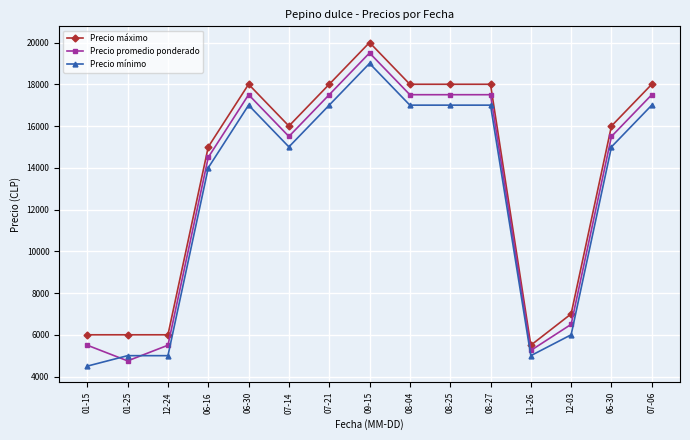

Reading left to right, list all the values displayed in this chart.

Precio máximo: 01-15=6000	01-25=6000	12-24=6000	06-16=15000	06-30=18000	07-14=16000	07-21=18000	09-15=20000	08-04=18000	08-25=18000	08-27=18000	11-26=5500	12-03=7000	06-30=16000	07-06=18000
Precio promedio ponderado: 01-15=5500	01-25=4750	12-24=5500	06-16=14500	06-30=17500	07-14=15500	07-21=17500	09-15=19500	08-04=17500	08-25=17500	08-27=17500	11-26=5250	12-03=6500	06-30=15500	07-06=17500
Precio mínimo: 01-15=4500	01-25=5000	12-24=5000	06-16=14000	06-30=17000	07-14=15000	07-21=17000	09-15=19000	08-04=17000	08-25=17000	08-27=17000	11-26=5000	12-03=6000	06-30=15000	07-06=17000